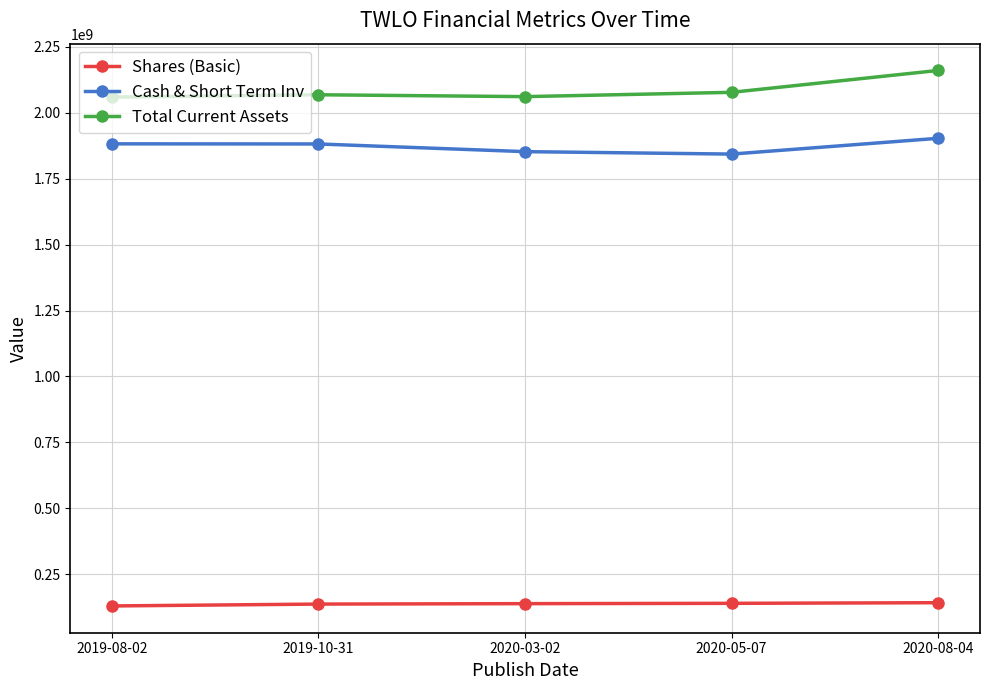

What position from the left is 2019-10-31?

2